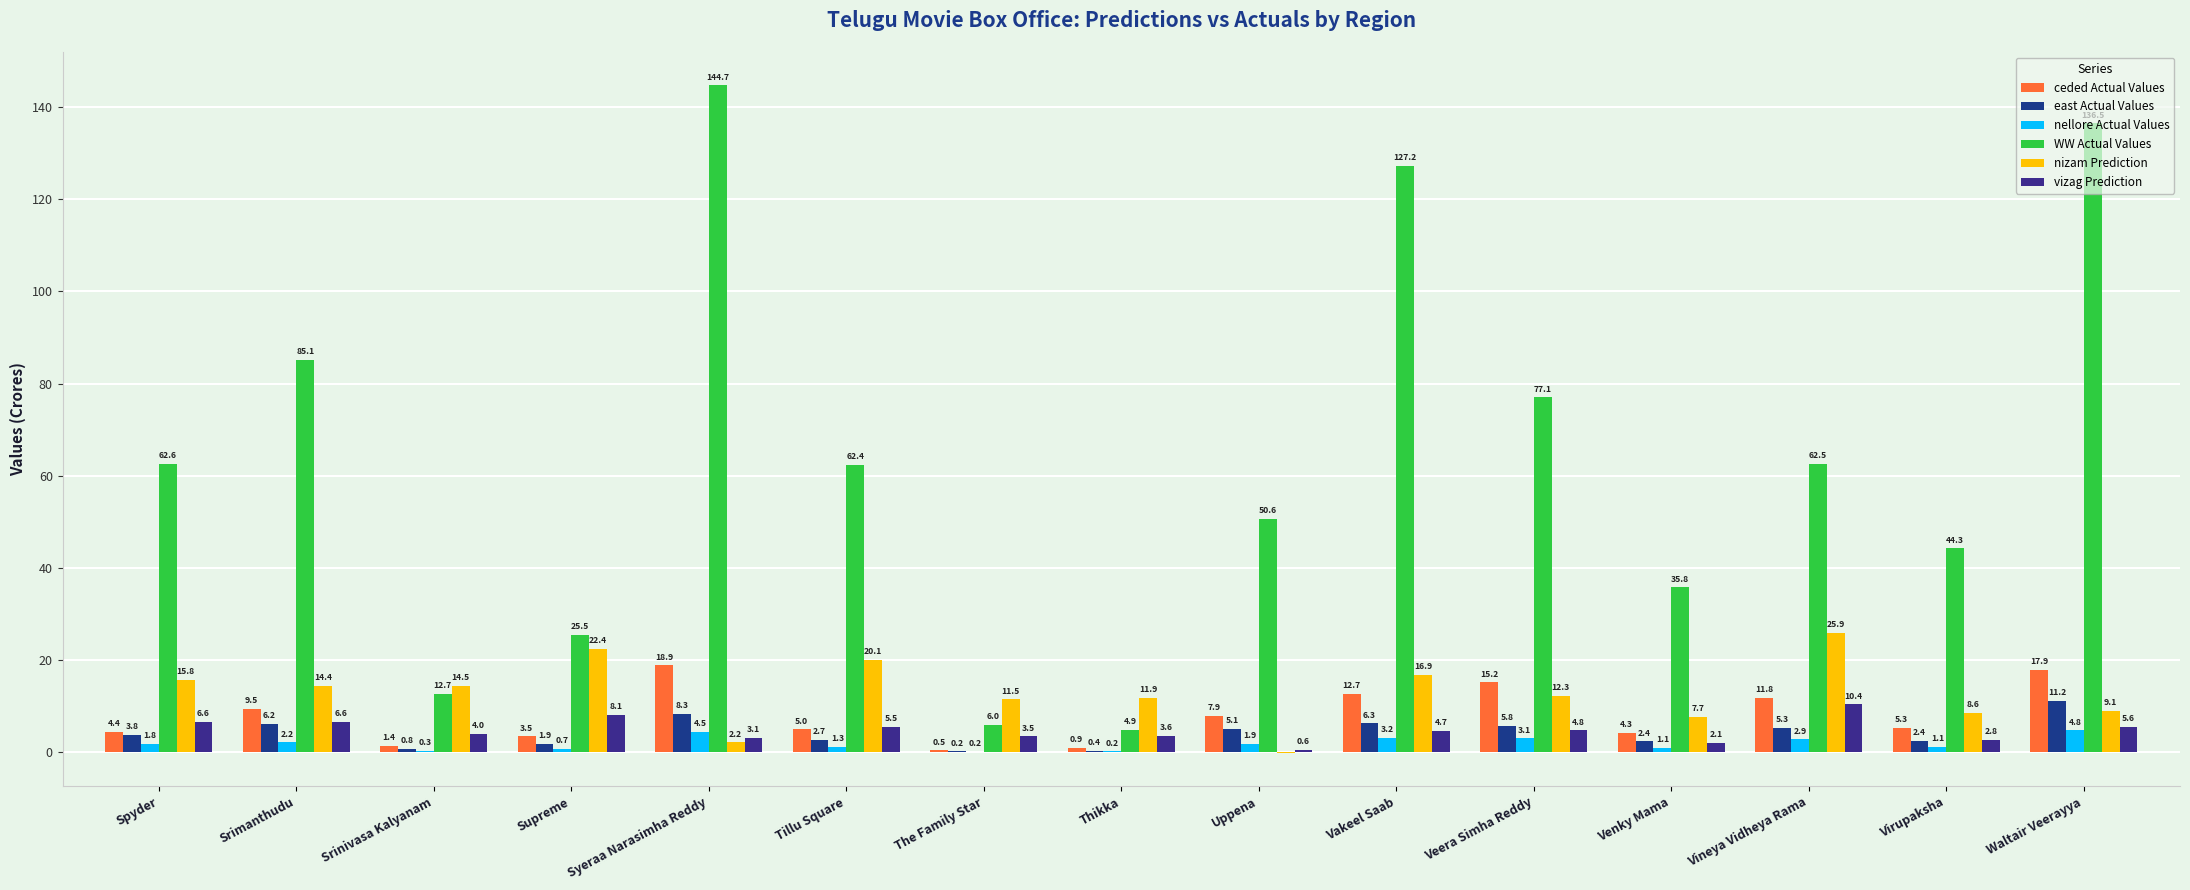

What is the highest value of the ceded Actual Values series?

18.9